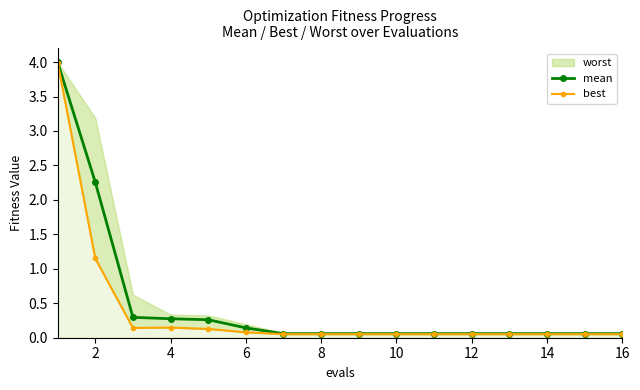

At how many categories does at least one series exceed 2?

2